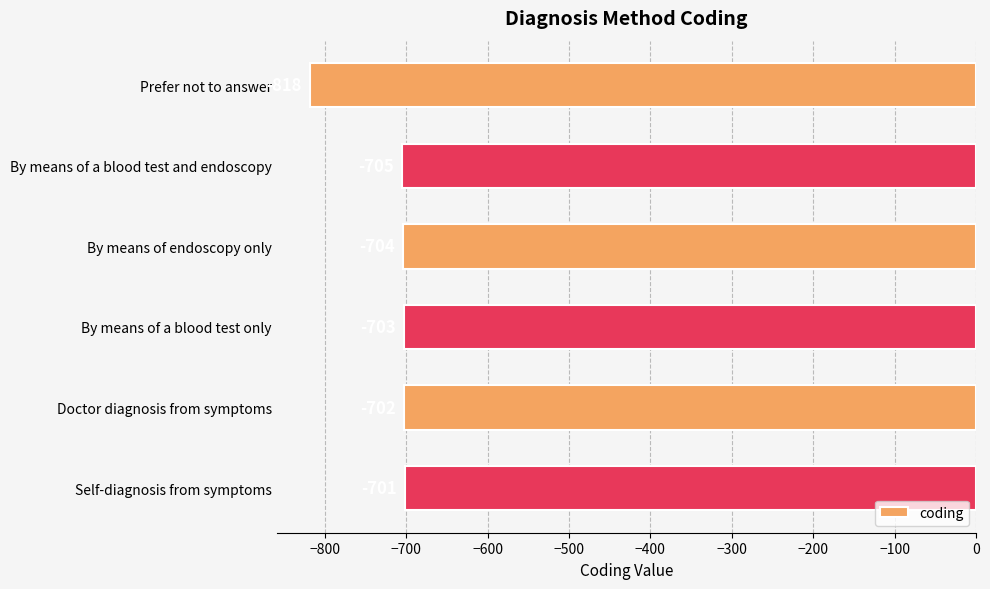

At which category does the chart reach its peak across all series?

Self-diagnosis from symptoms